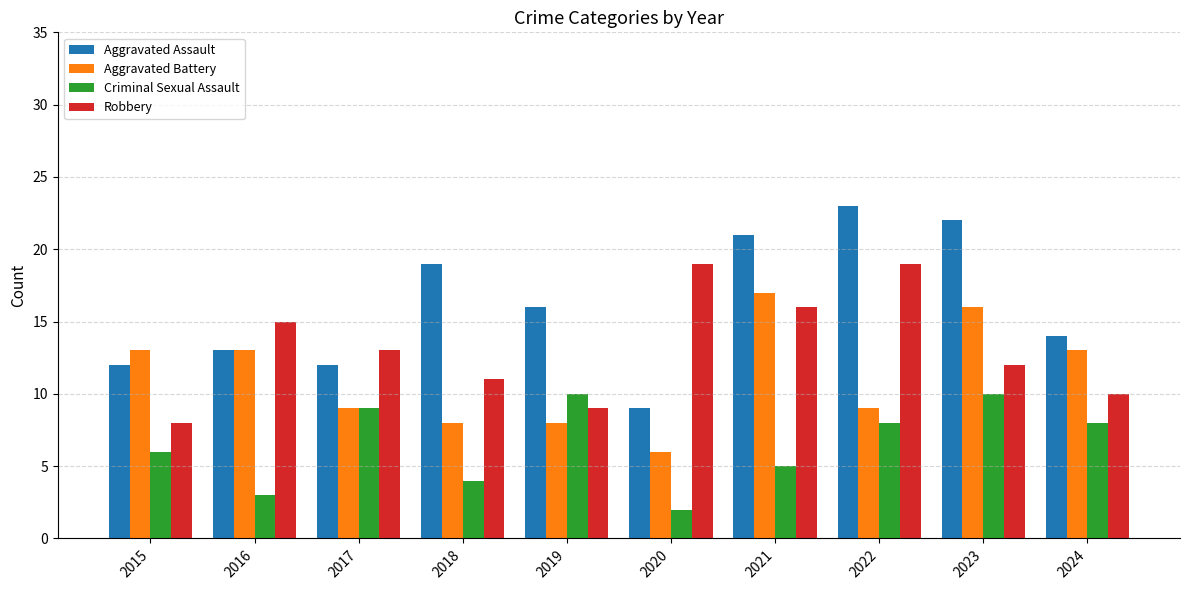

At how many categories does at least one series exceed 2?

10